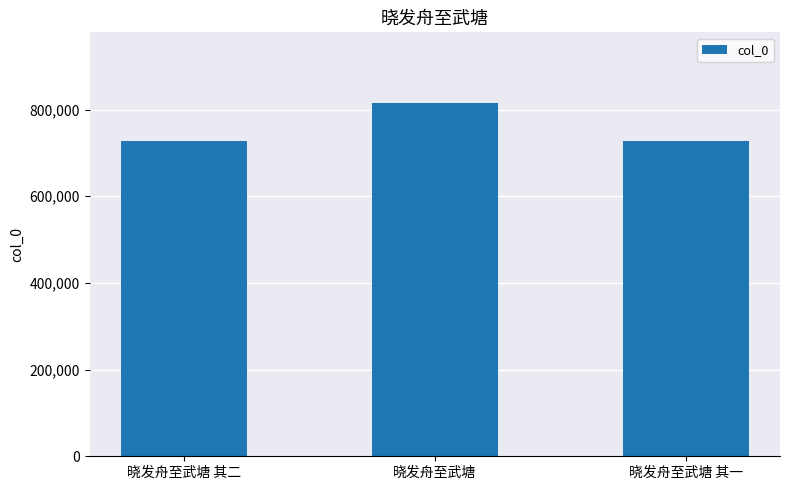

What position from the left is 晓发舟至武塘 其二?

1